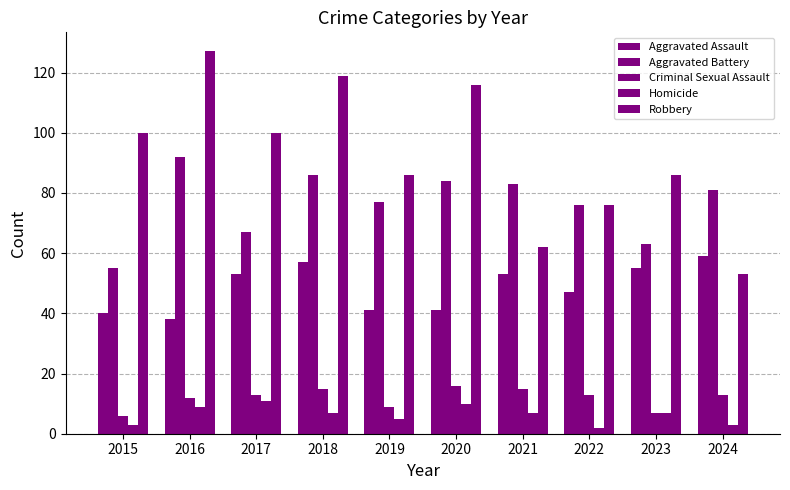

How many groups of bars are there?

10